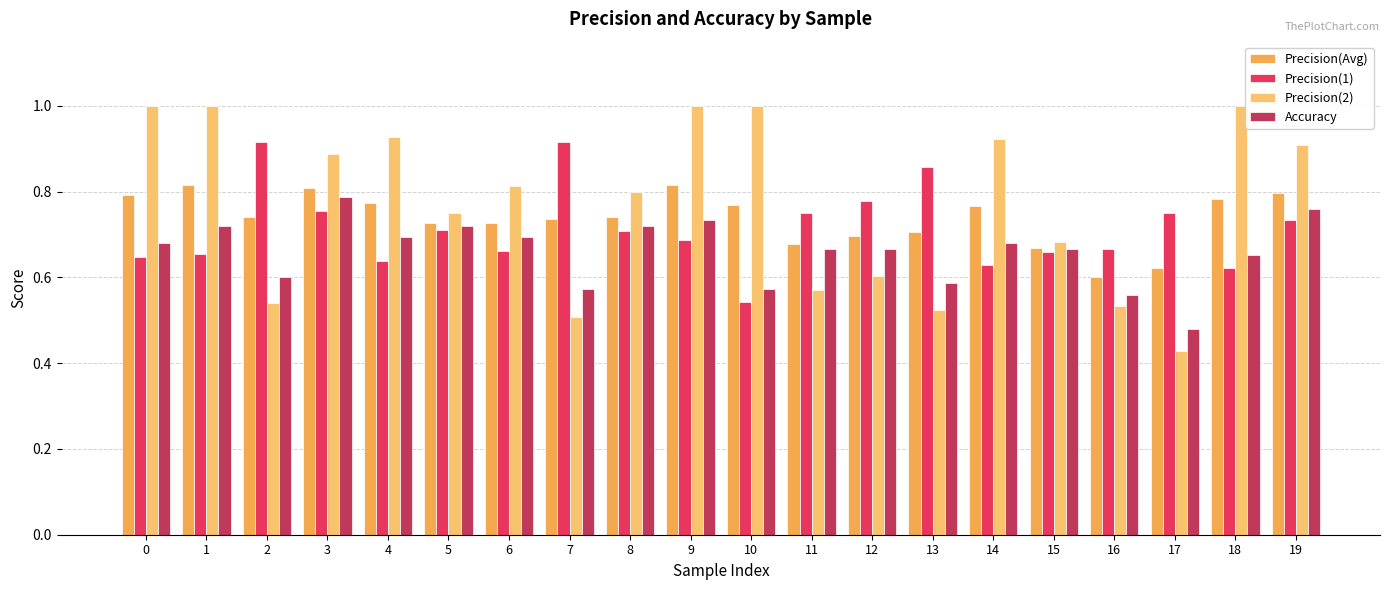

What is the sum of the Precision(1) values at 8 and 7?

1.6